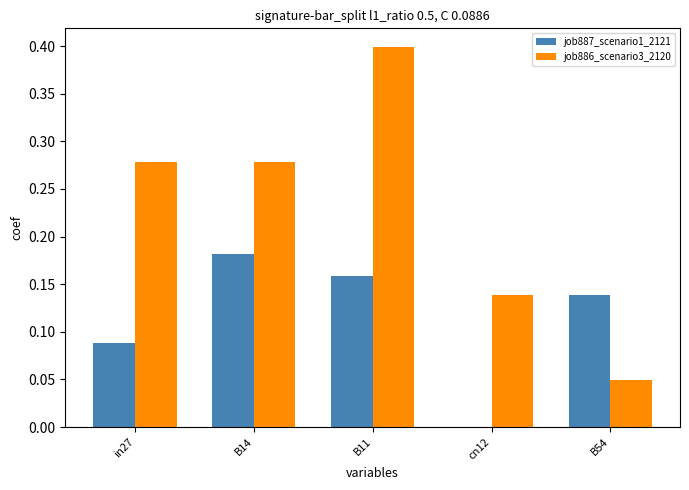

At which category is the sum across all series the highest?

B11